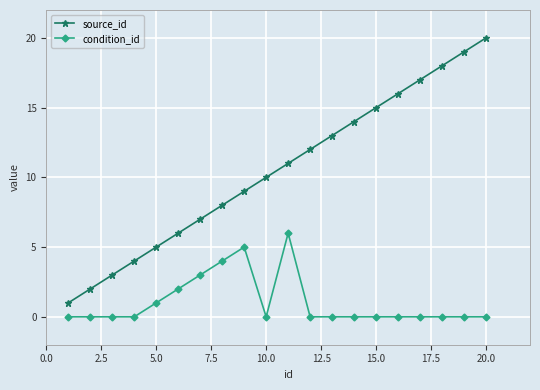

Which series has the largest range (max minus min)?

source_id